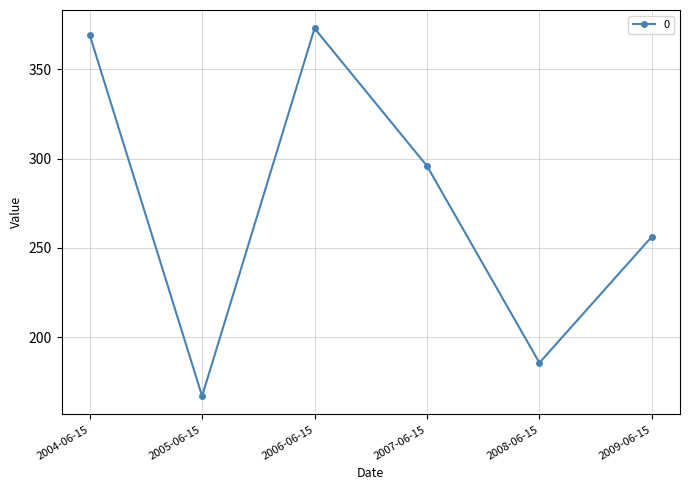

Between 2008-06-15 and 2006-06-15, which is larger?

2006-06-15